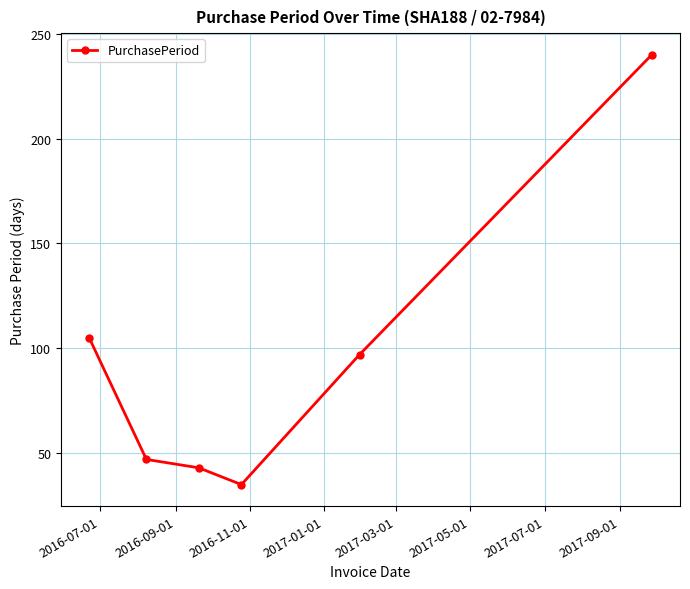

True or false: the data has more than 2 interior local peaks.

False